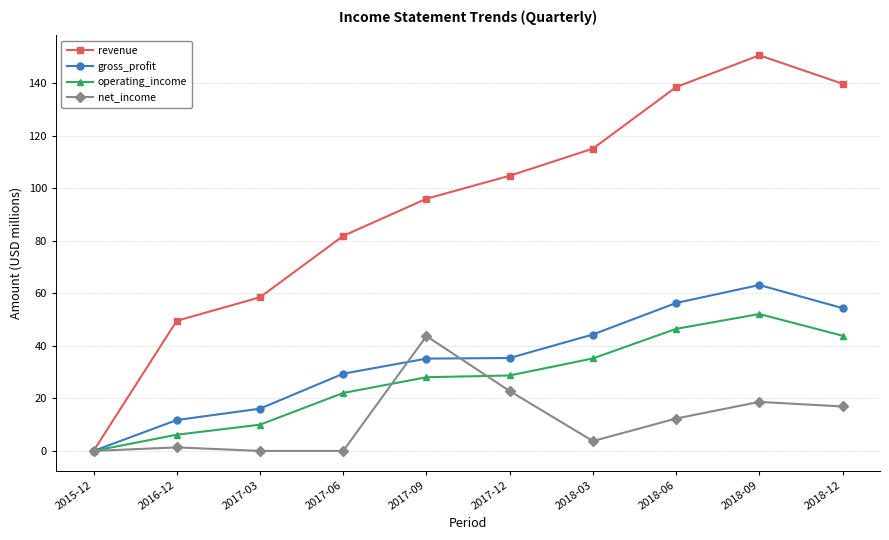

In operating_income, how many points are higher than both neighbors (excluding endpoints)?

1